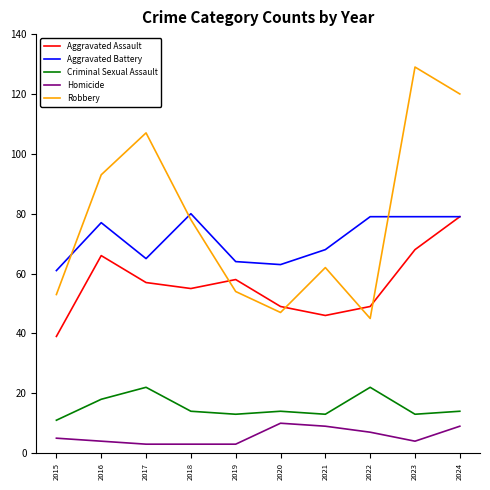

How many lines are shown in the chart?

5